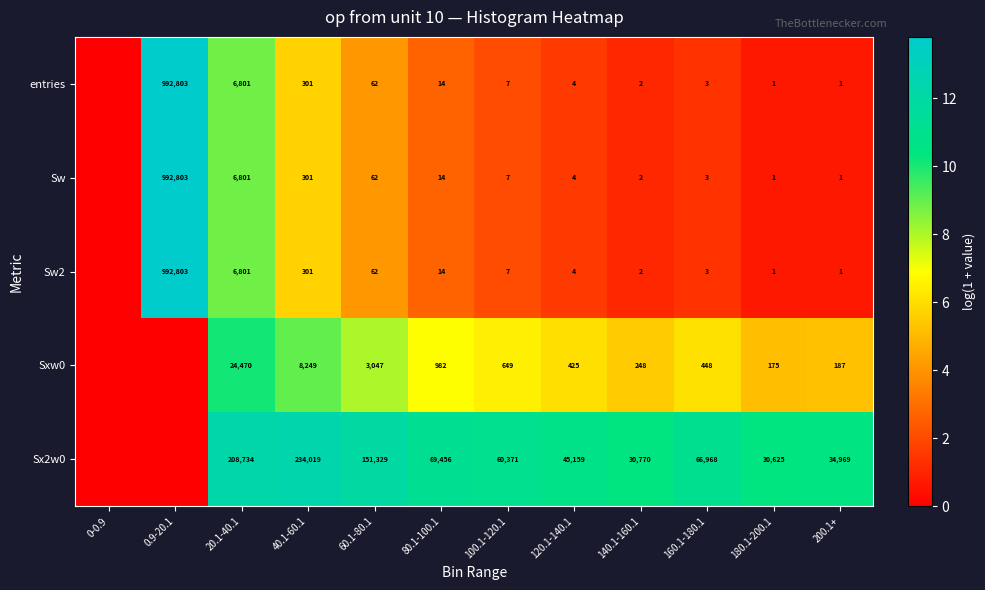

Which category has the lowest value across all series?

0-0.9